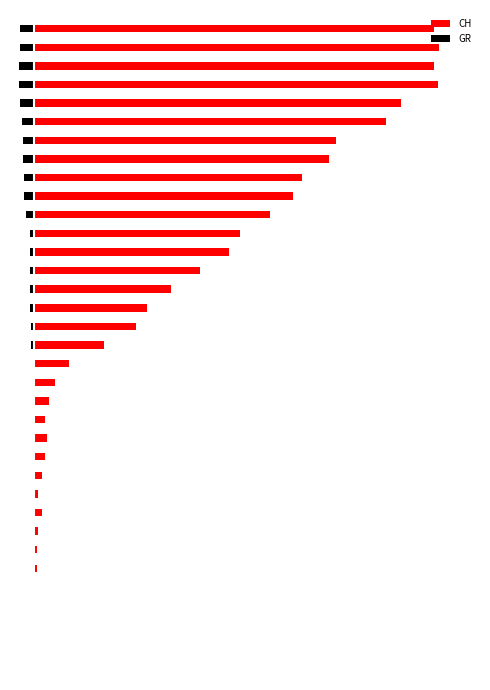

List the labels in order of GR value, largest first.

0, 1, 2, 3, 4, 5, 6, 7, 8, 9, 10, 11, 12, 13, 14, 15, 16, 17, 18, 19, 20, 21, 22, 23, 24, 25, 26, 27, 28, 29, 30, 33, 34, 31, 32